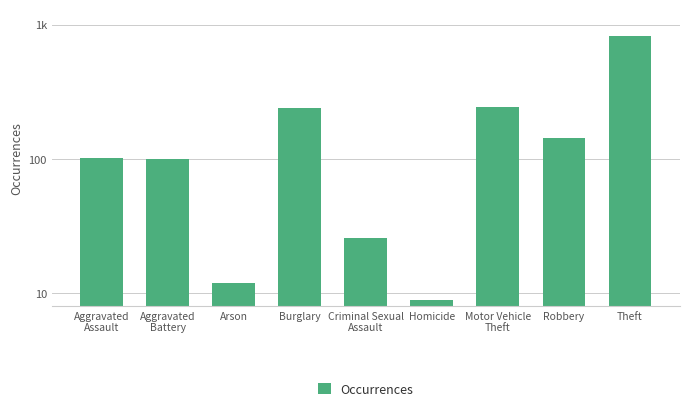

At which label is the value closest to 419?

Motor Vehicle
Theft